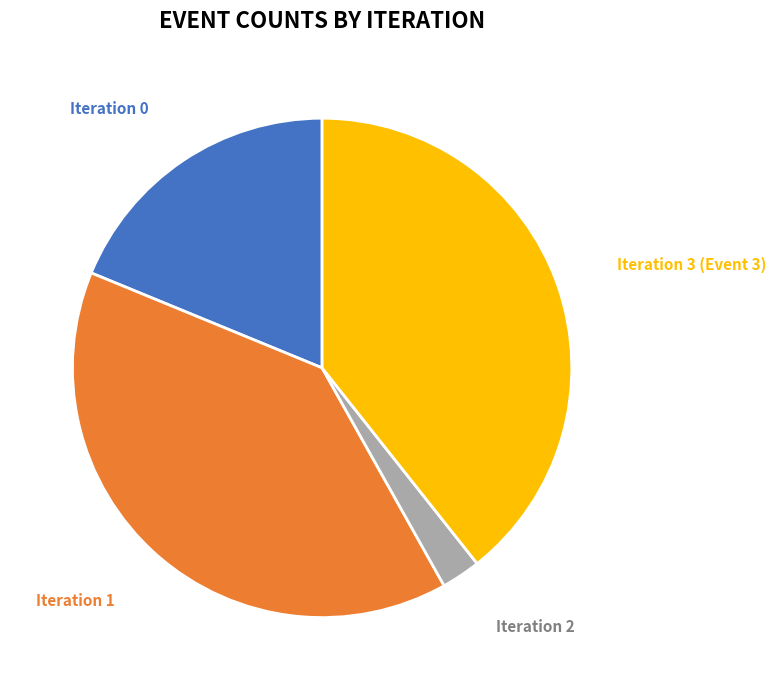

True or false: Iteration 0 accounts for 19% of the total.

True